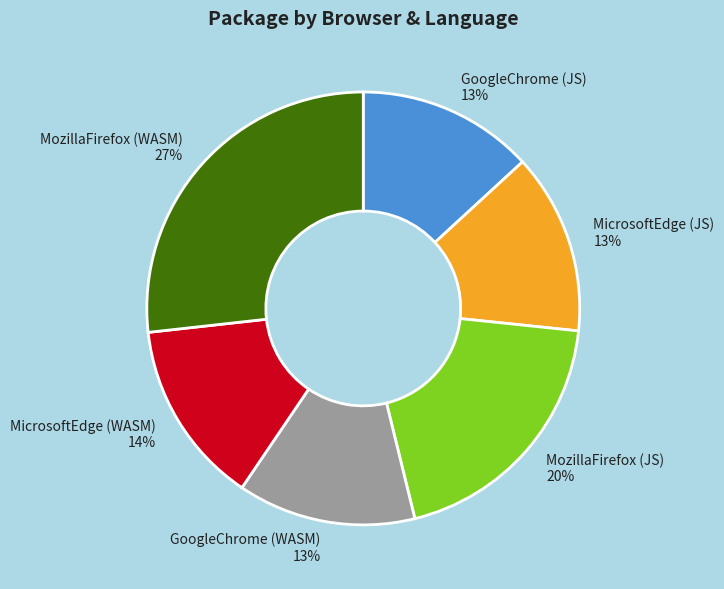

Count the number of slices in the pie.

6